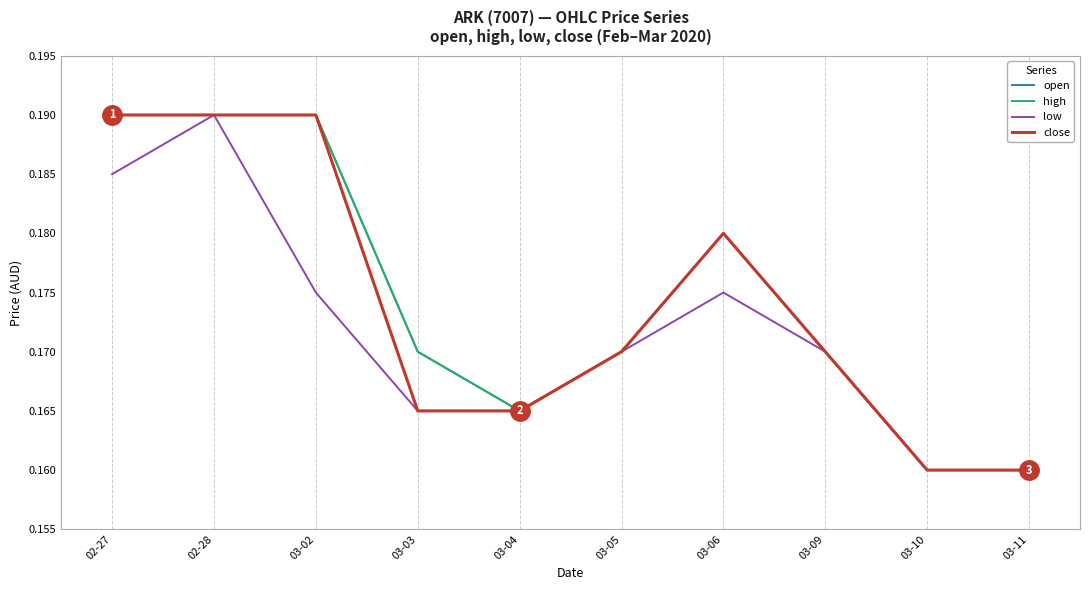

Reading left to right, transcribe all the data shown in this chart.

open: 02-27=0.2	02-28=0.2	03-02=0.2	03-03=0.2	03-04=0.2	03-05=0.2	03-06=0.2	03-09=0.2	03-10=0.2	03-11=0.2
high: 02-27=0.2	02-28=0.2	03-02=0.2	03-03=0.2	03-04=0.2	03-05=0.2	03-06=0.2	03-09=0.2	03-10=0.2	03-11=0.2
low: 02-27=0.2	02-28=0.2	03-02=0.2	03-03=0.2	03-04=0.2	03-05=0.2	03-06=0.2	03-09=0.2	03-10=0.2	03-11=0.2
close: 02-27=0.2	02-28=0.2	03-02=0.2	03-03=0.2	03-04=0.2	03-05=0.2	03-06=0.2	03-09=0.2	03-10=0.2	03-11=0.2